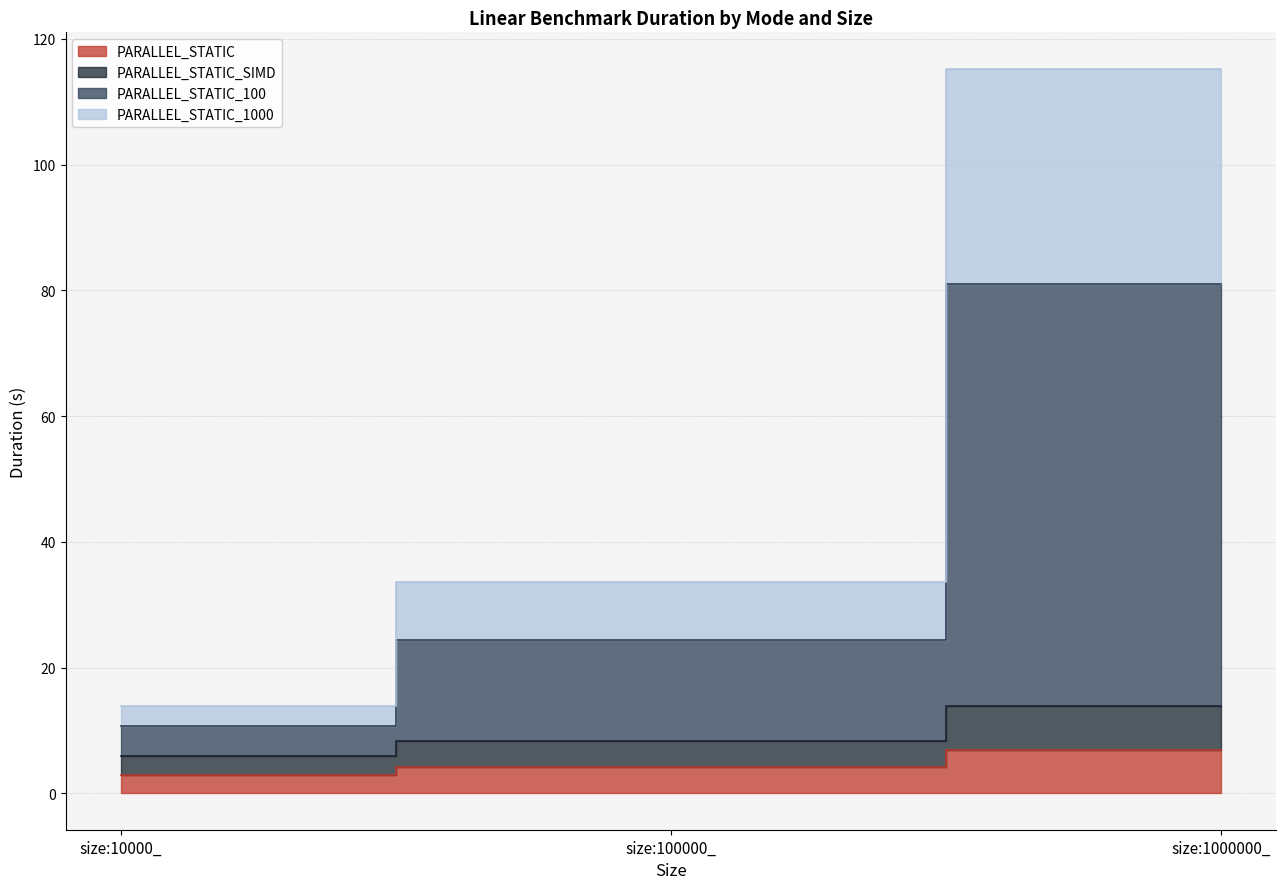

Is it true that PARALLEL_STATIC equals 4.2 at size:100000_?

True